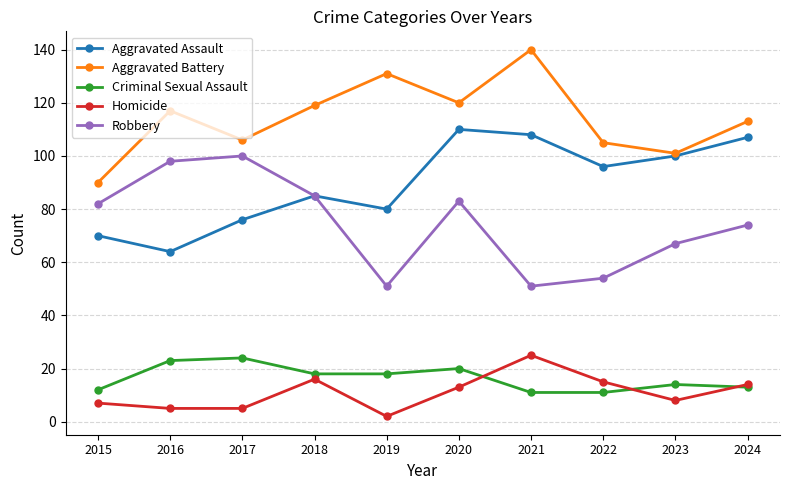

At how many categories does at least one series exceed 132?

1